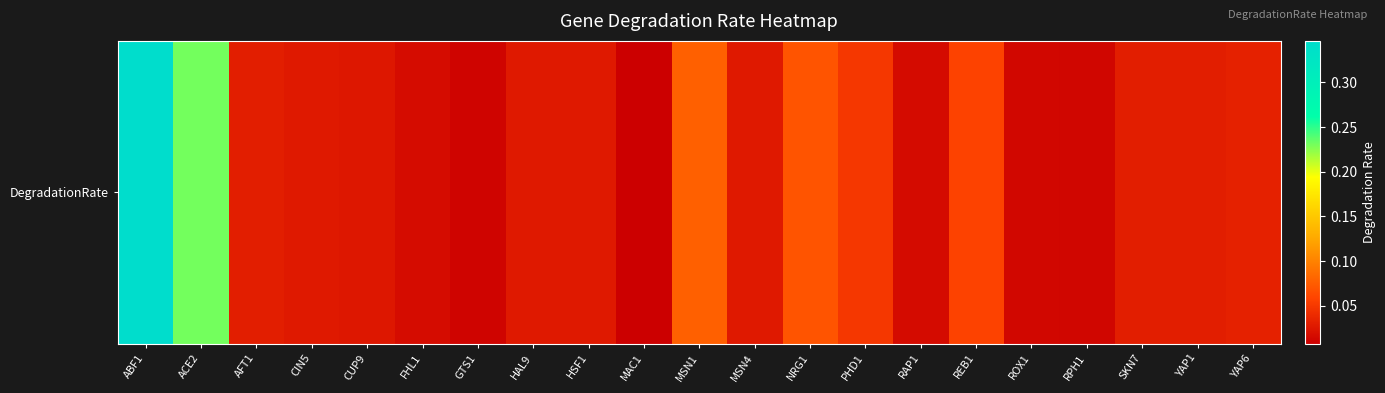

Which label corresponds to the largest value in the chart?

ABF1